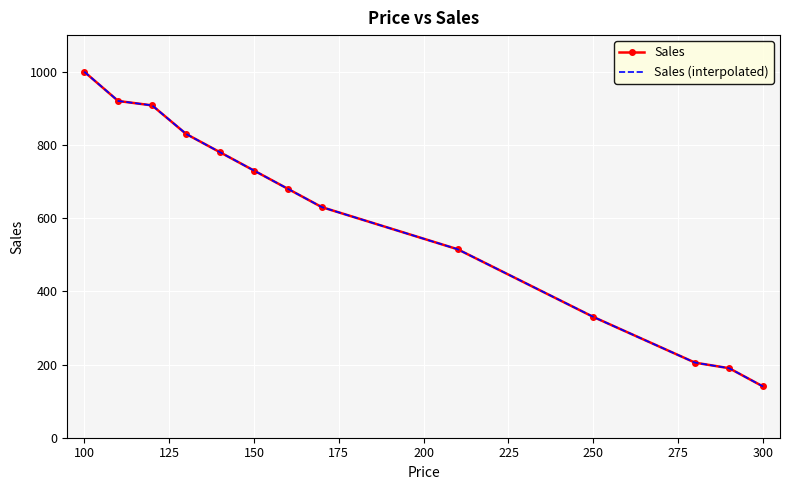

The value at 250 is 330. True or false?

True